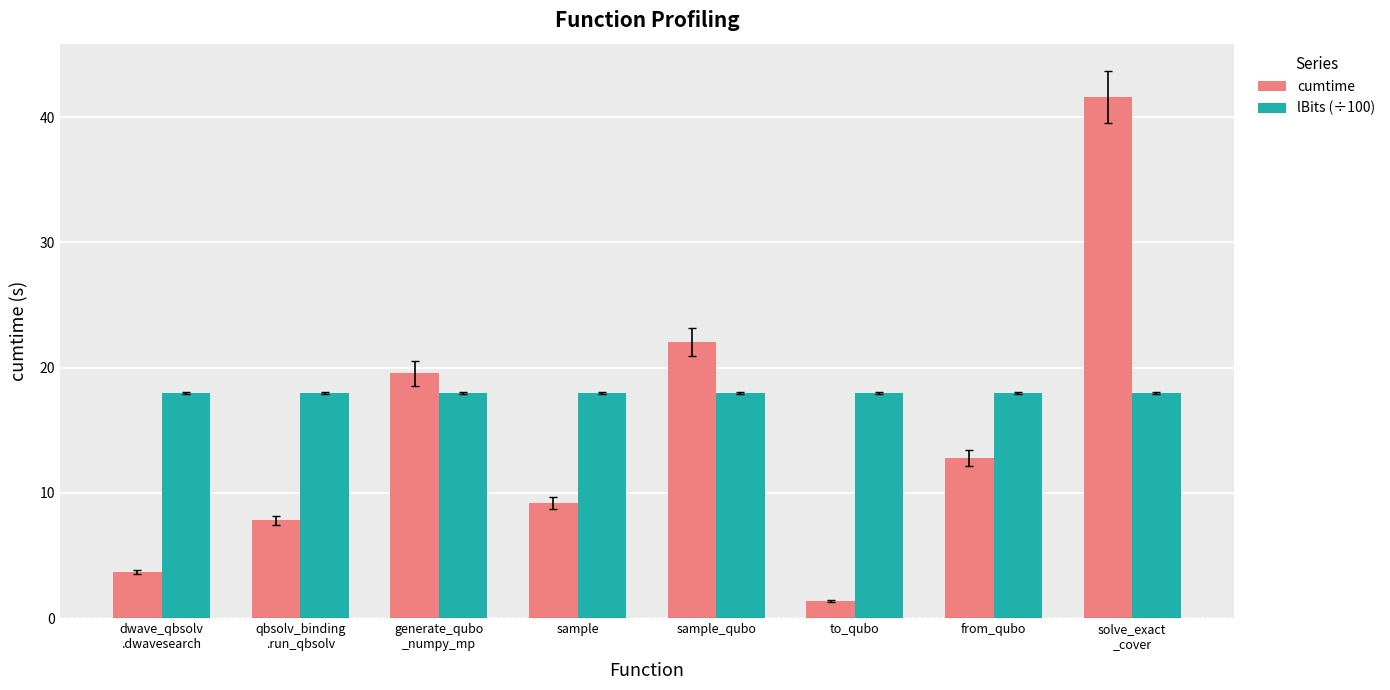

List the series in order of their peak value, highest first.

cumtime, lBits (÷100)